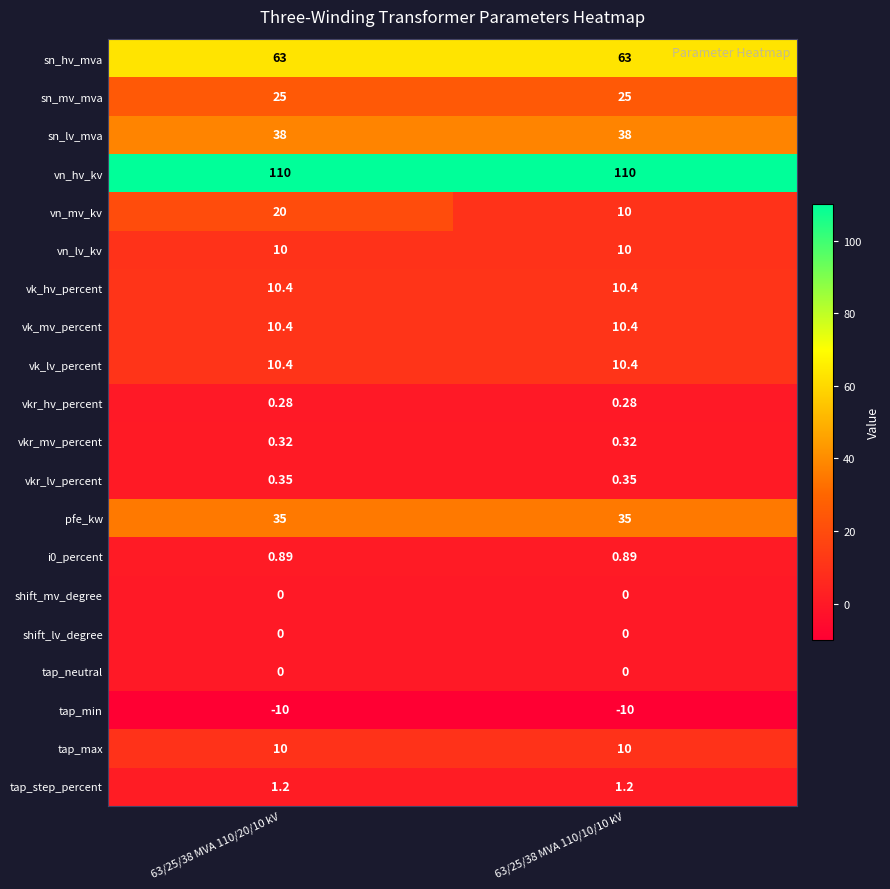

Which series has the widest spread of values?

vn_mv_kv